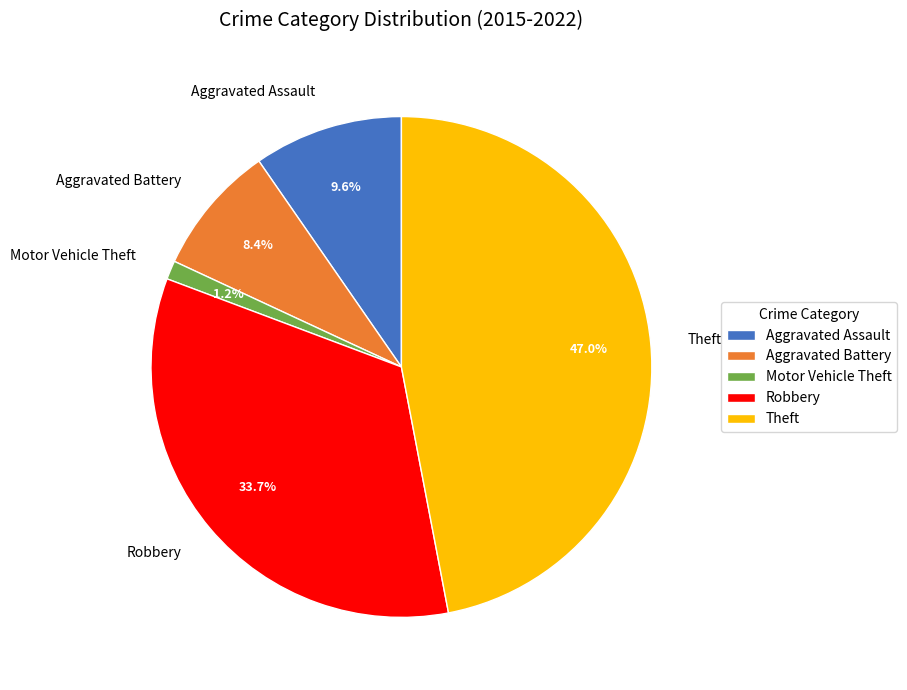

Rank the categories by value from highest to lowest.

Theft, Robbery, Aggravated Assault, Aggravated Battery, Motor Vehicle Theft